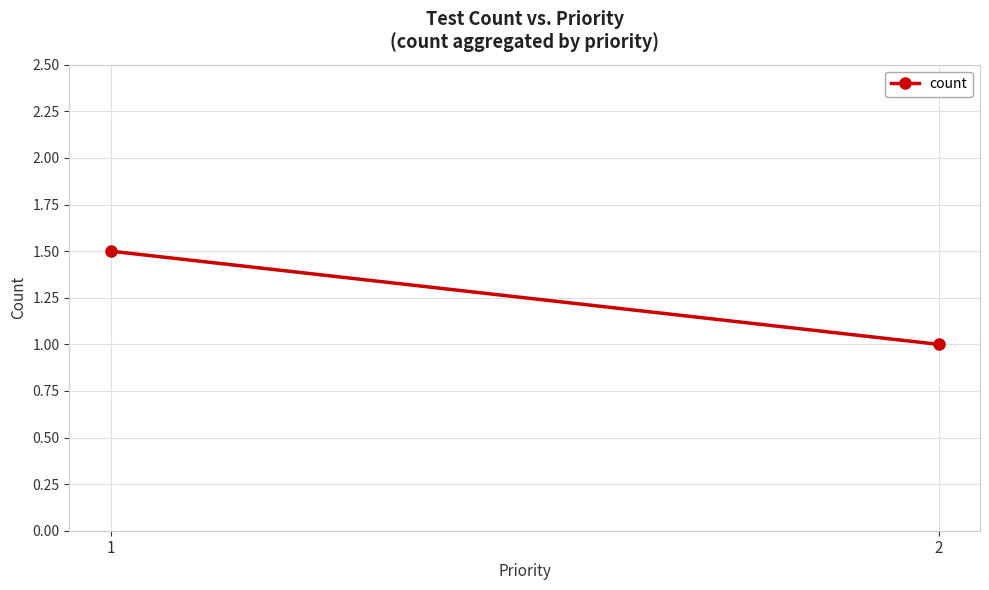

What is the difference between the maximum and minimum values?

0.5